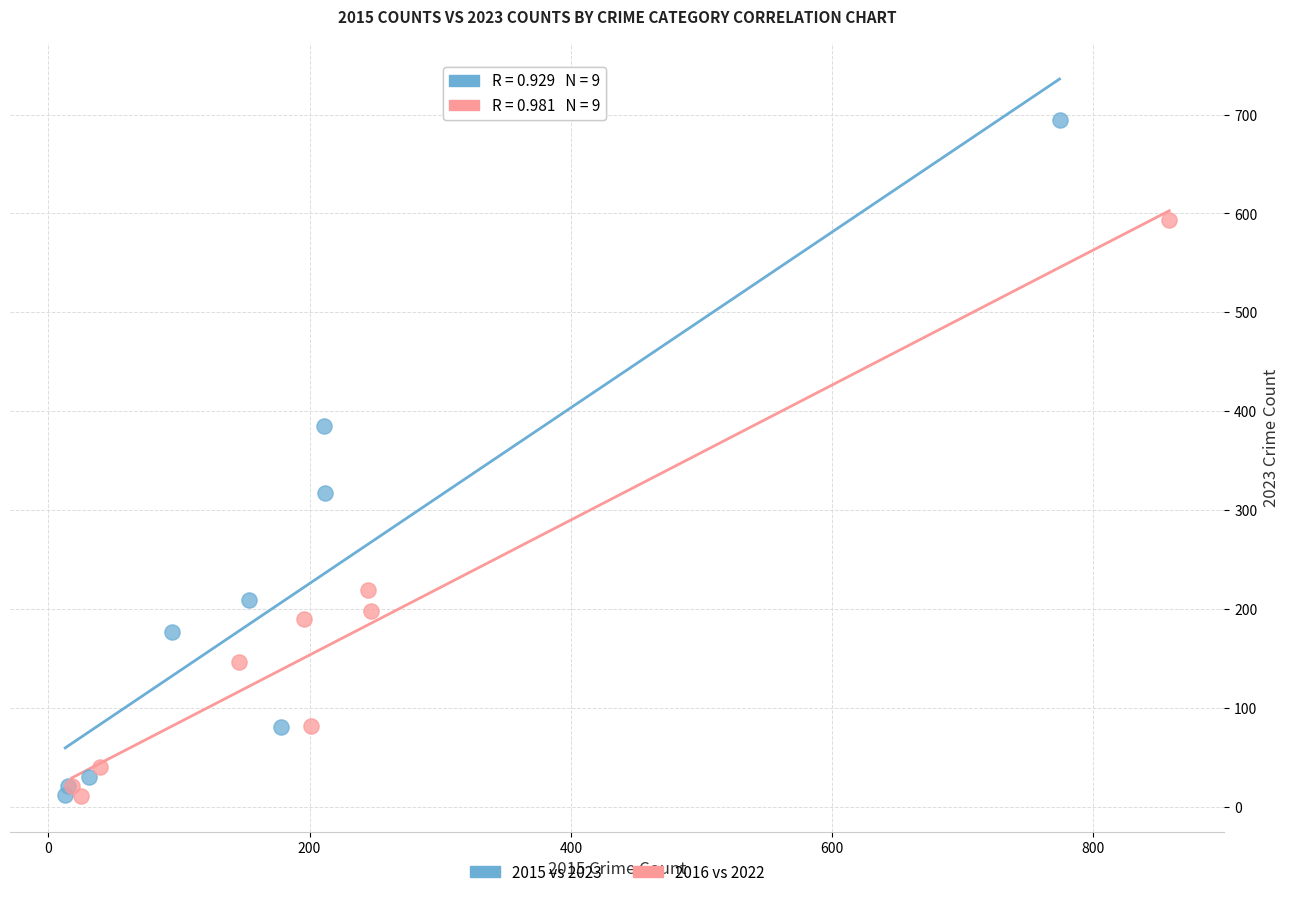

Which series contains the highest Y value?

2015 vs 2023